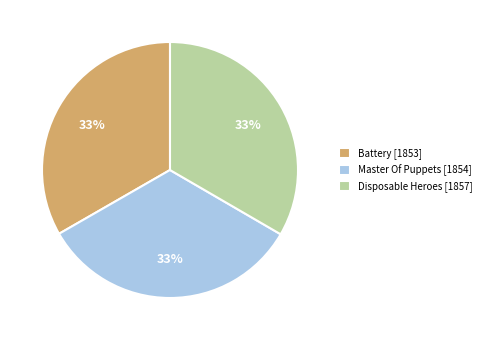

The Disposable Heroes slice represents 26% of the pie. True or false?

False